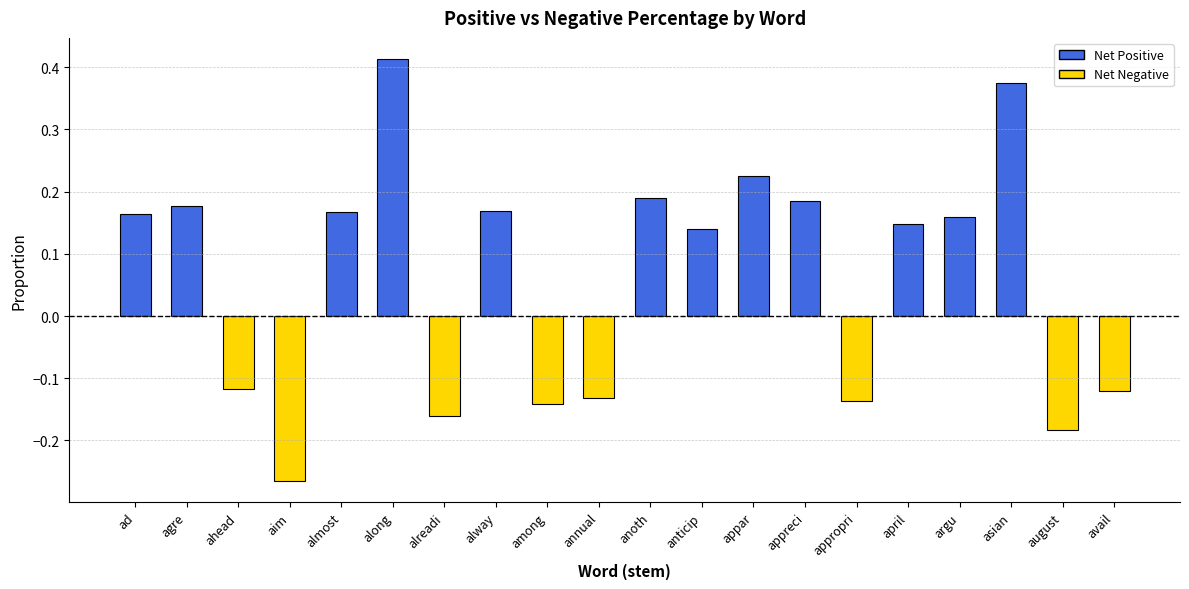

Which category has the highest value across all series?

along